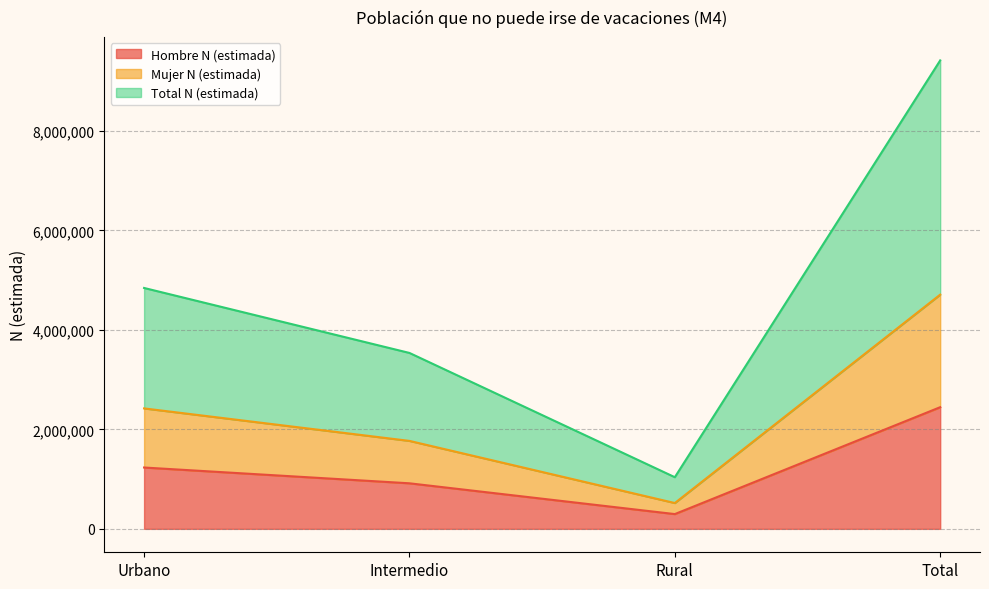

What are all the series names shown in the legend?

Hombre N (estimada), Mujer N (estimada), Total N (estimada)